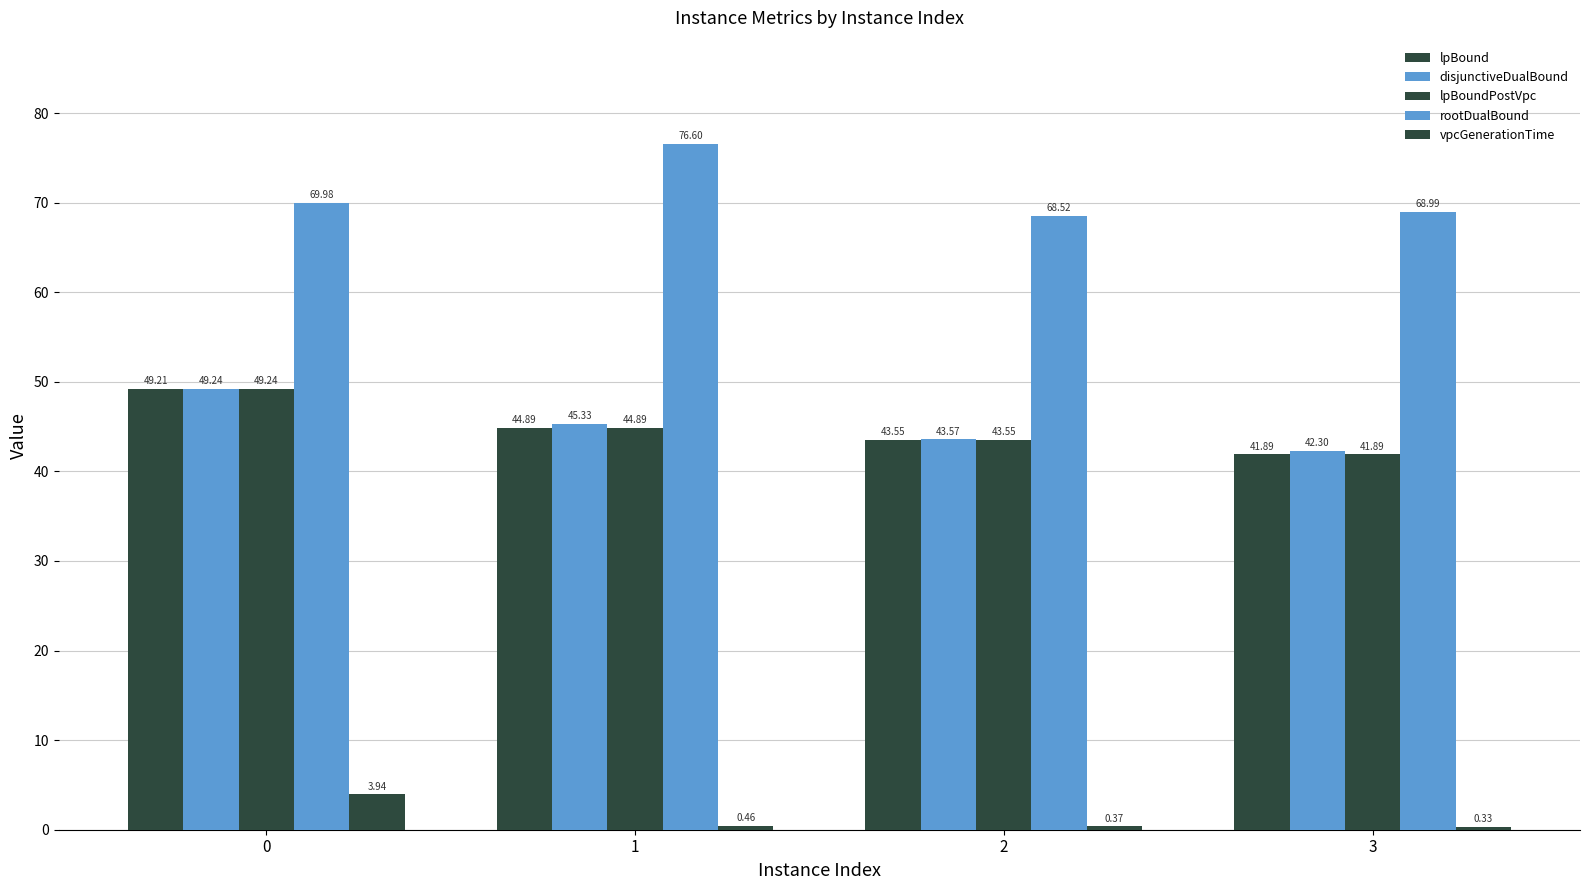

How many bars are there in each group?

5